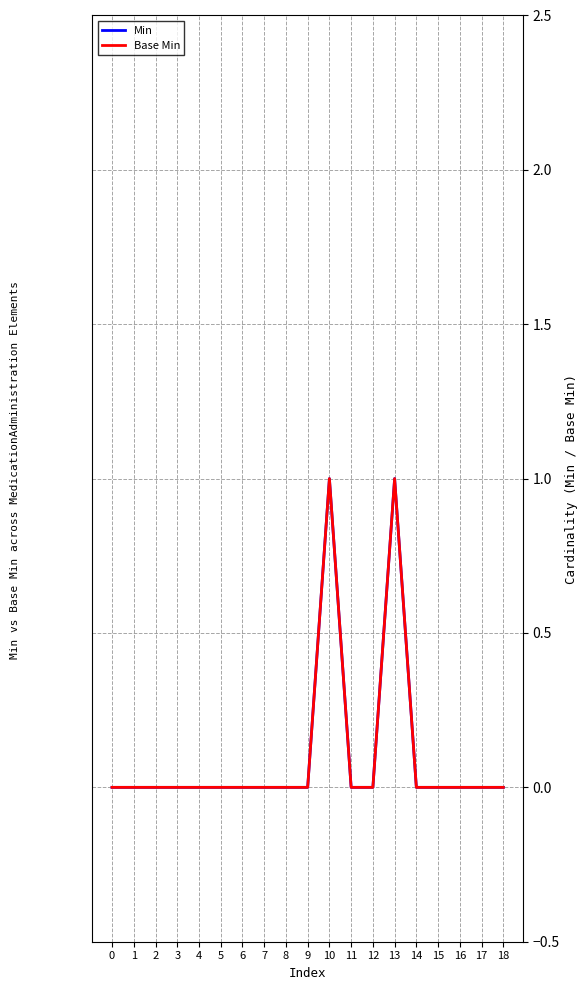

The Base Min series shows -1 at 8. True or false?

False